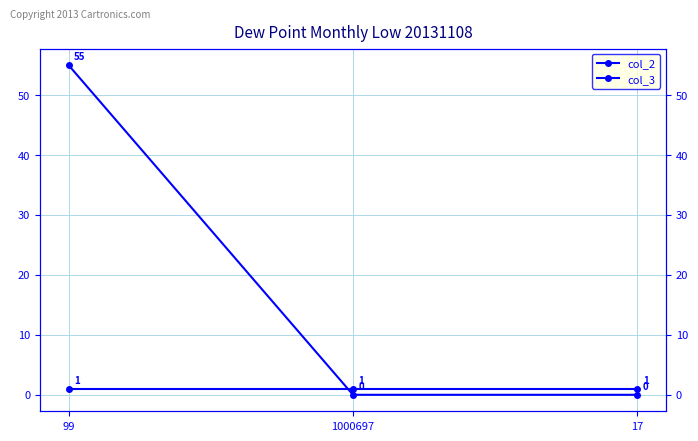

How many lines are shown in the chart?

2